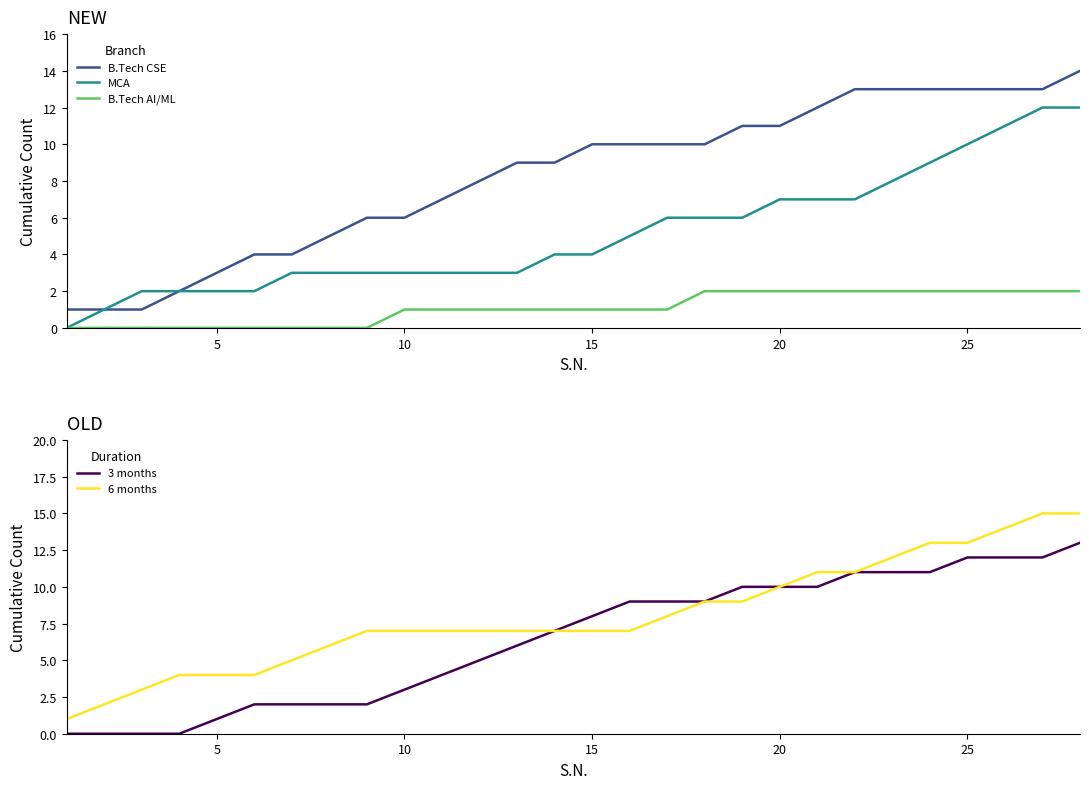

True or false: 6 months and B.Tech CSE cross at least once.

False